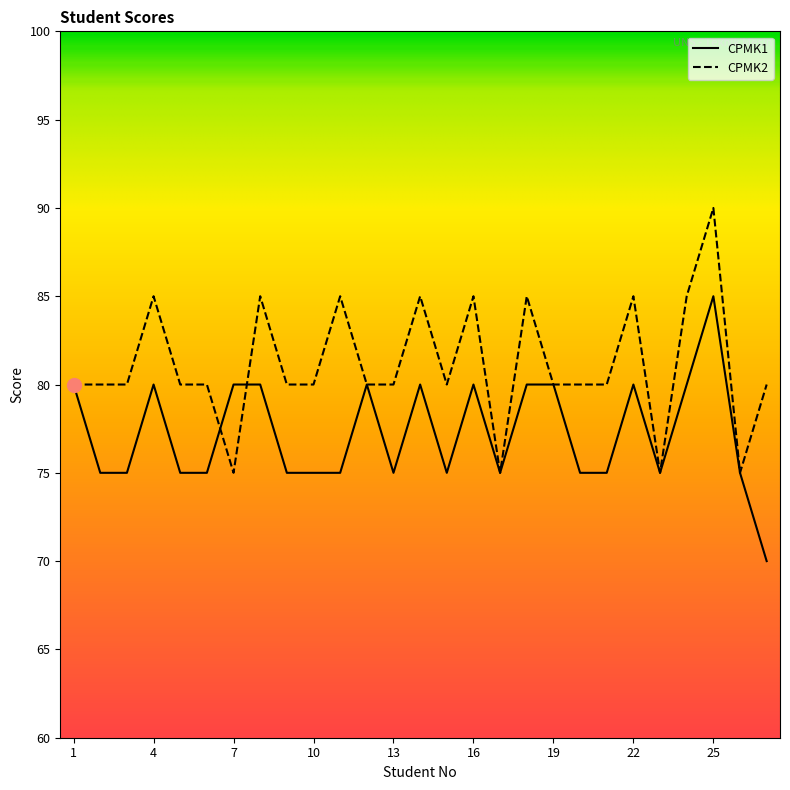

Which series has the largest total across all categories?

CPMK2